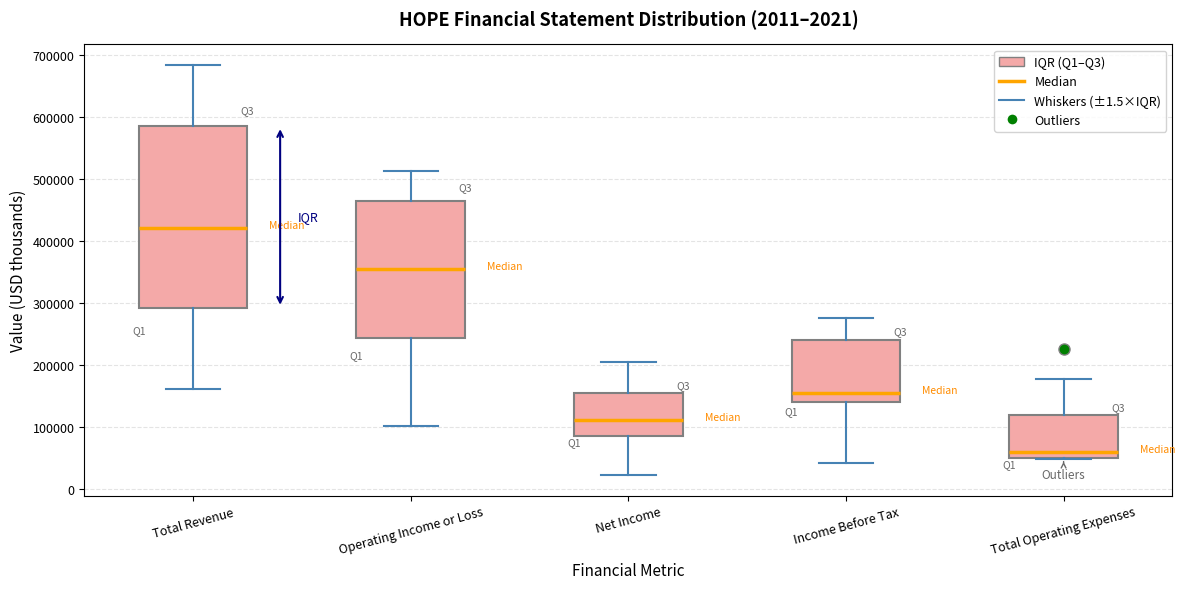

Which box's median line is the lowest?

Total Operating Expenses